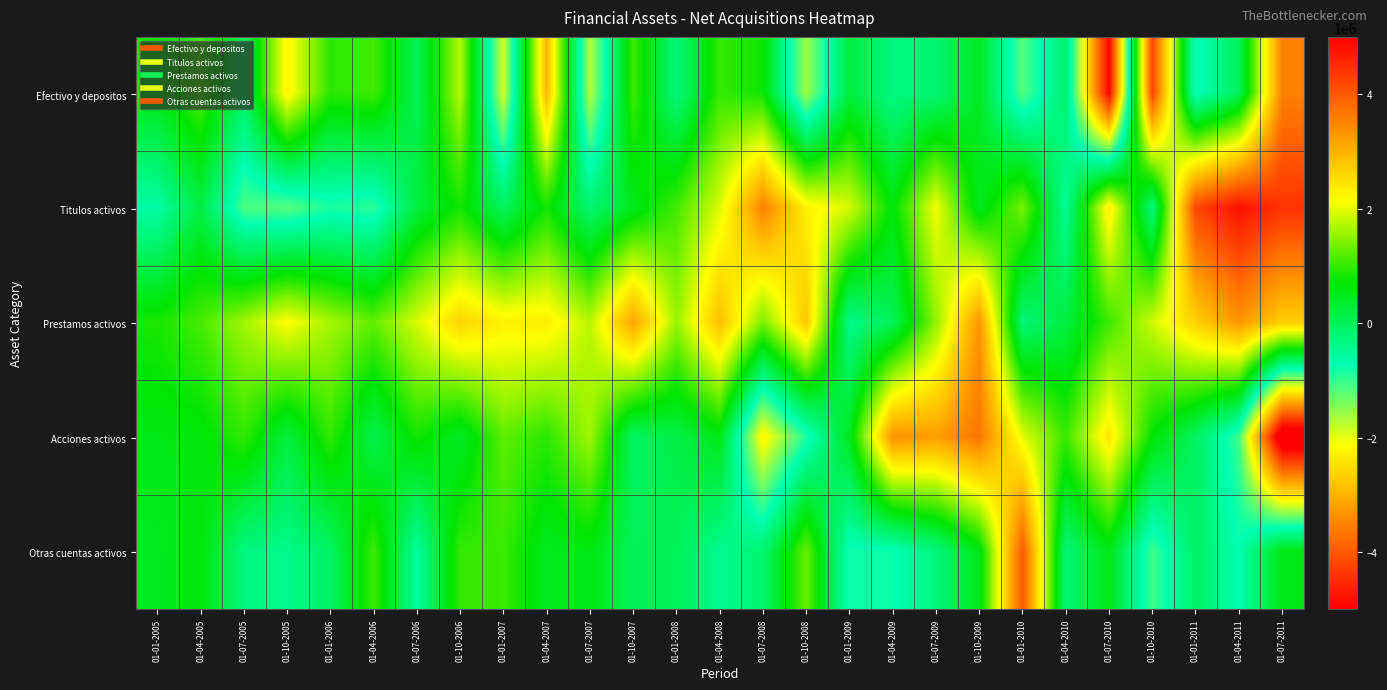

What is the greatest value displayed?

4811749